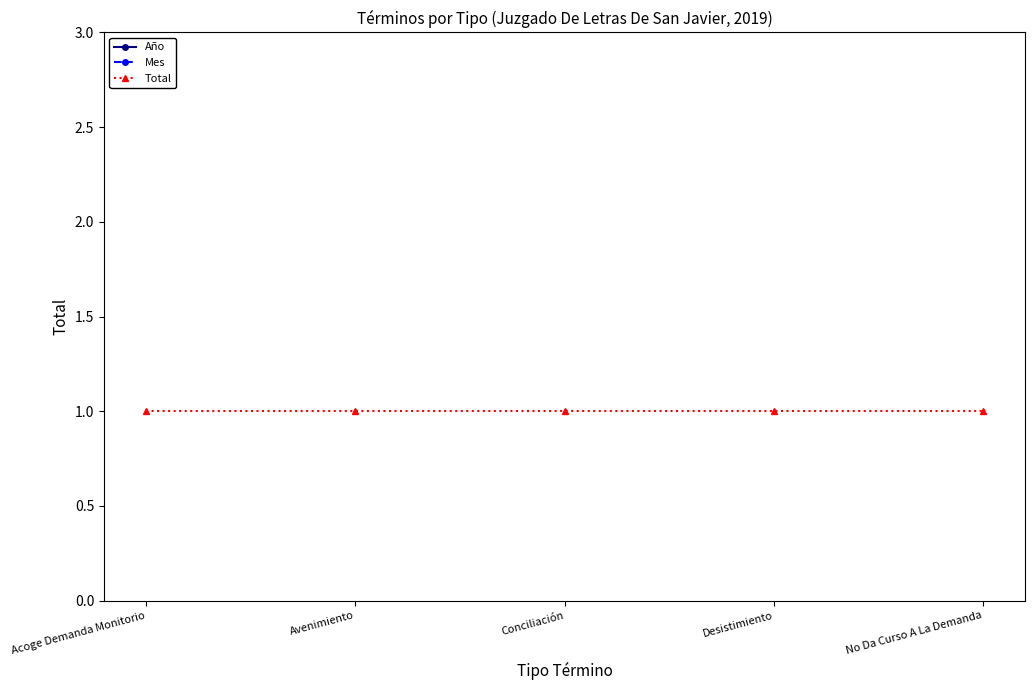

Reading left to right, what are all the values shown in this chart?

Año: Acoge Demanda Monitorio=2019	Avenimiento=2019	Conciliación=2019	Desistimiento=2019	No Da Curso A La Demanda=2019
Mes: Acoge Demanda Monitorio=5	Avenimiento=5	Conciliación=5	Desistimiento=5	No Da Curso A La Demanda=5
Total: Acoge Demanda Monitorio=1	Avenimiento=1	Conciliación=1	Desistimiento=1	No Da Curso A La Demanda=1